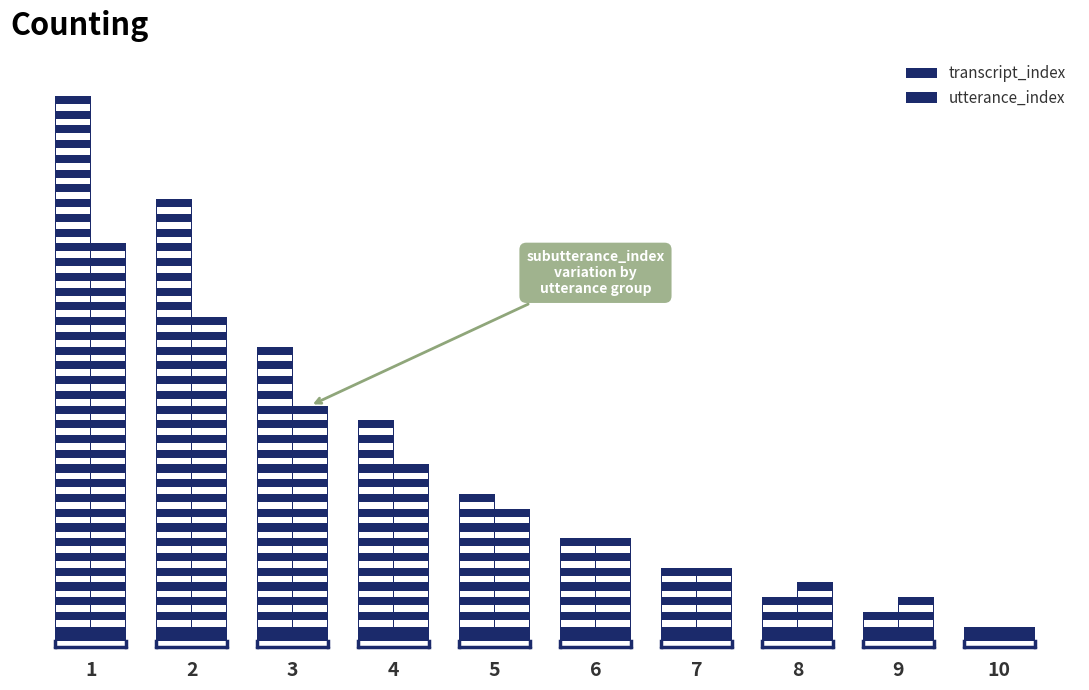

Does the chart contain any negative values?

No